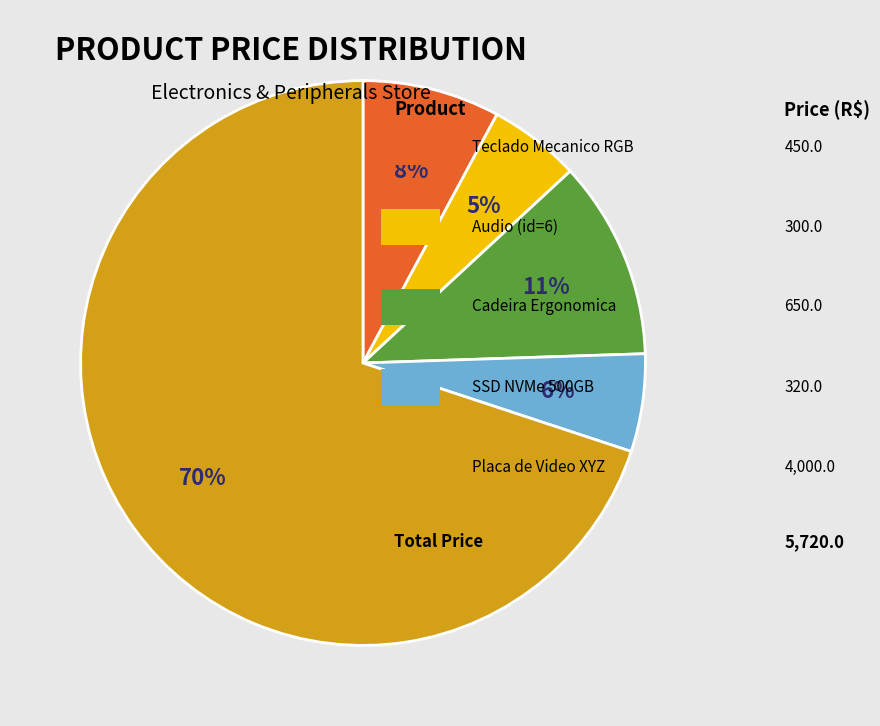

To the nearest percent, what is the average slice percentage?

20%